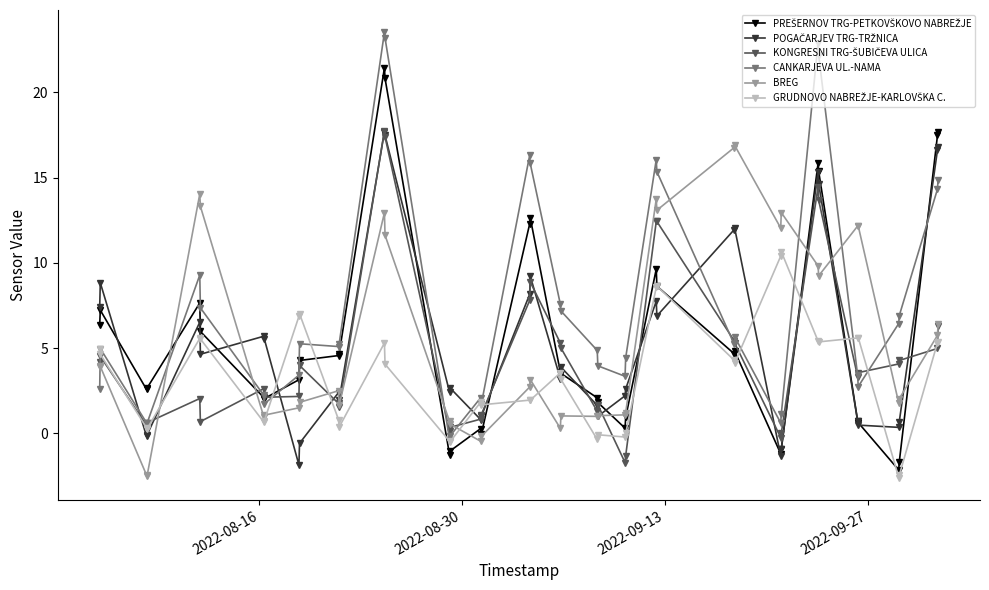

What is the average value of the CANKARJEVA UL.-NAMA series?

7.5